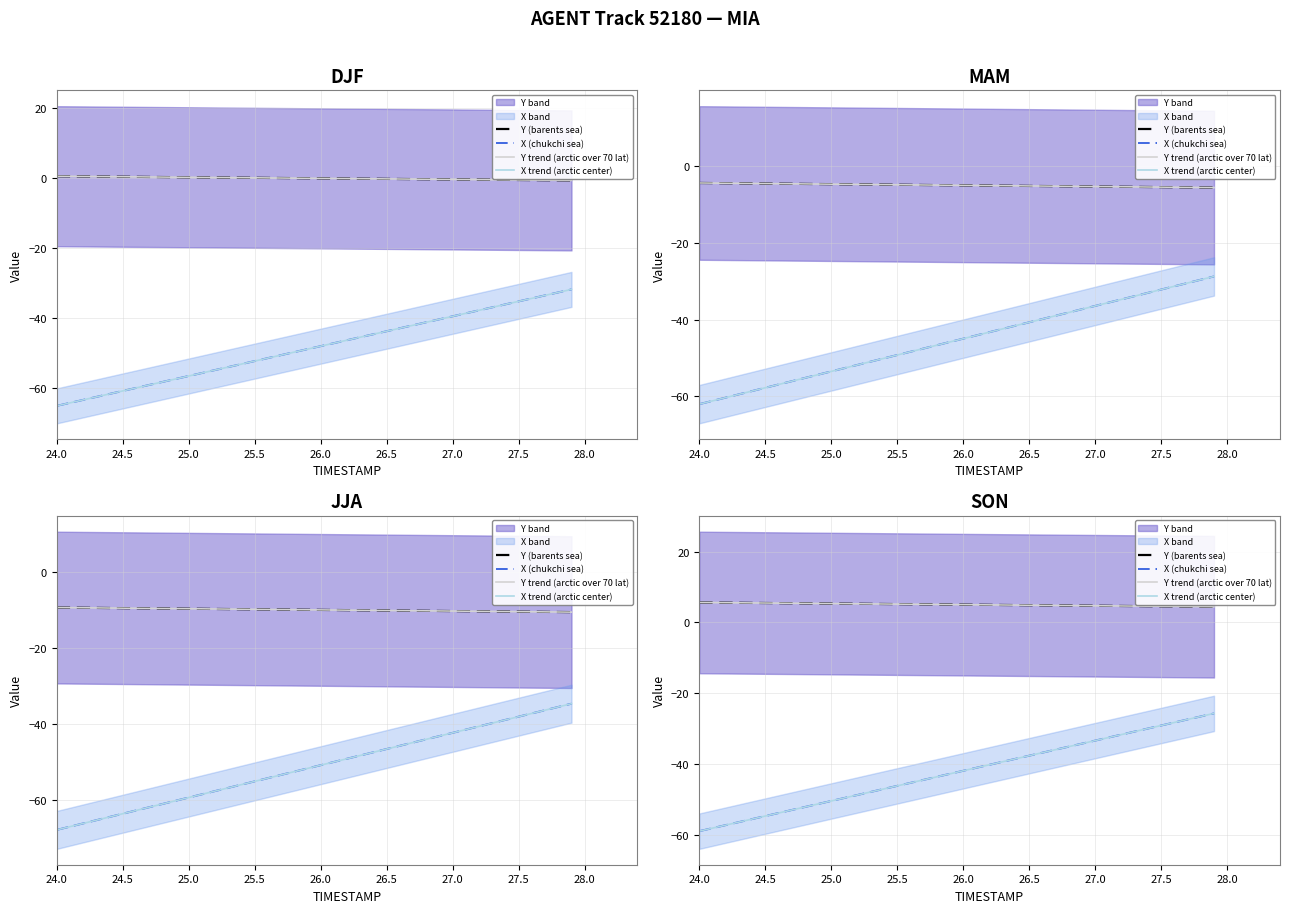

How many distinct data groups are displayed?

4